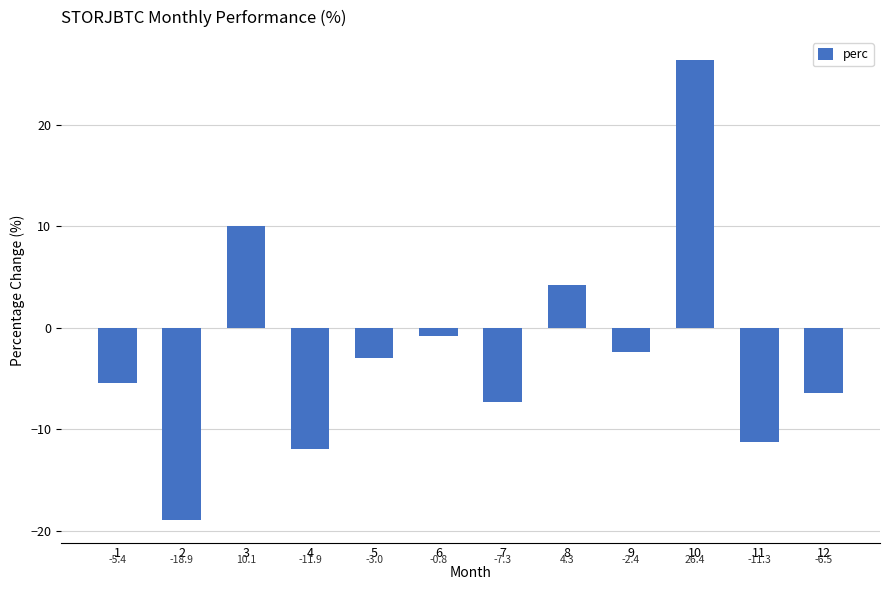

What is the difference between the values at 10 and 7?

33.7